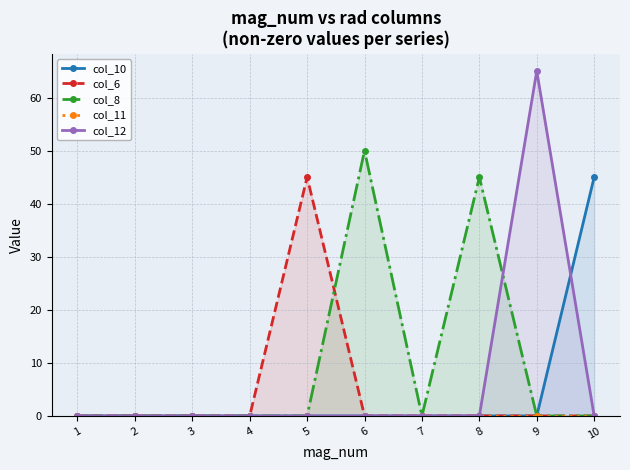

Is the value of col_8 at 2 greater than the value of col_12 at 9?

No